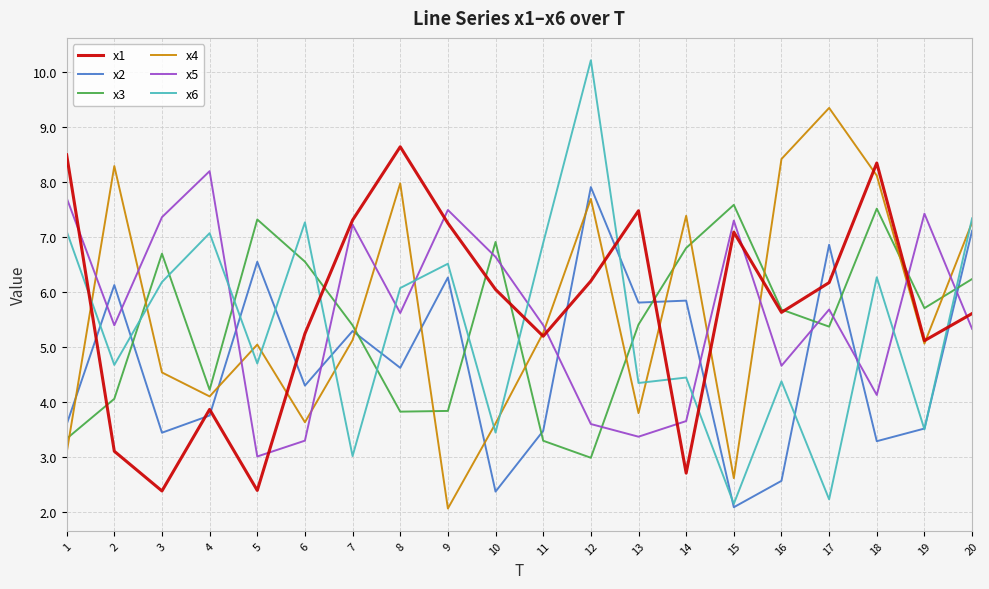

At which category does x4 reach its first local valley?

4